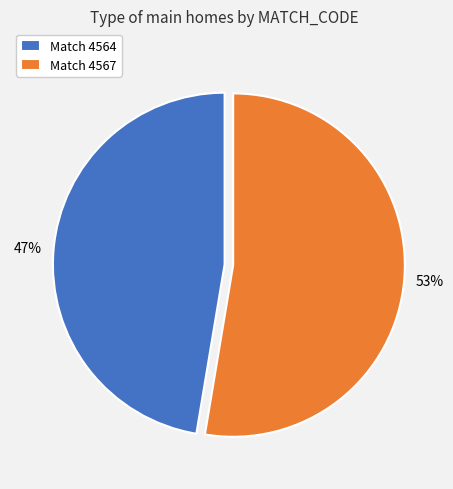

True or false: Match 4567 accounts for 67% of the total.

False